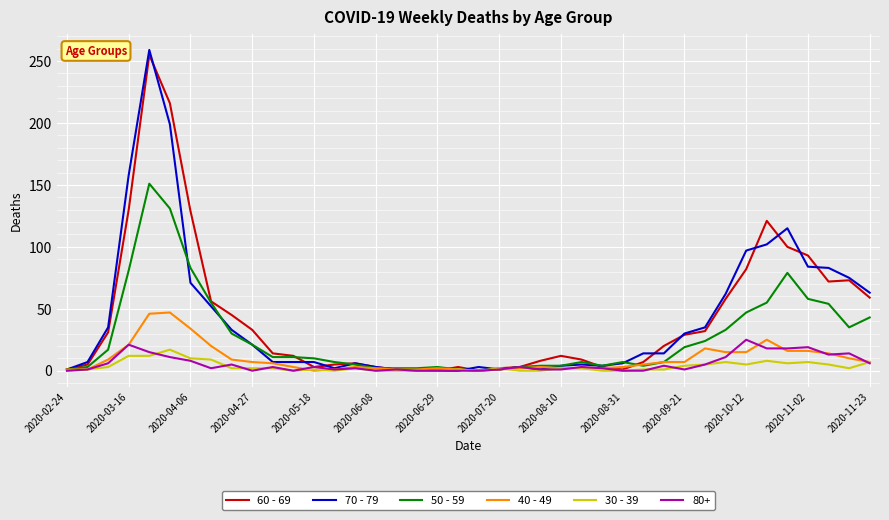

Which series has the widest spread of values?

70 - 79